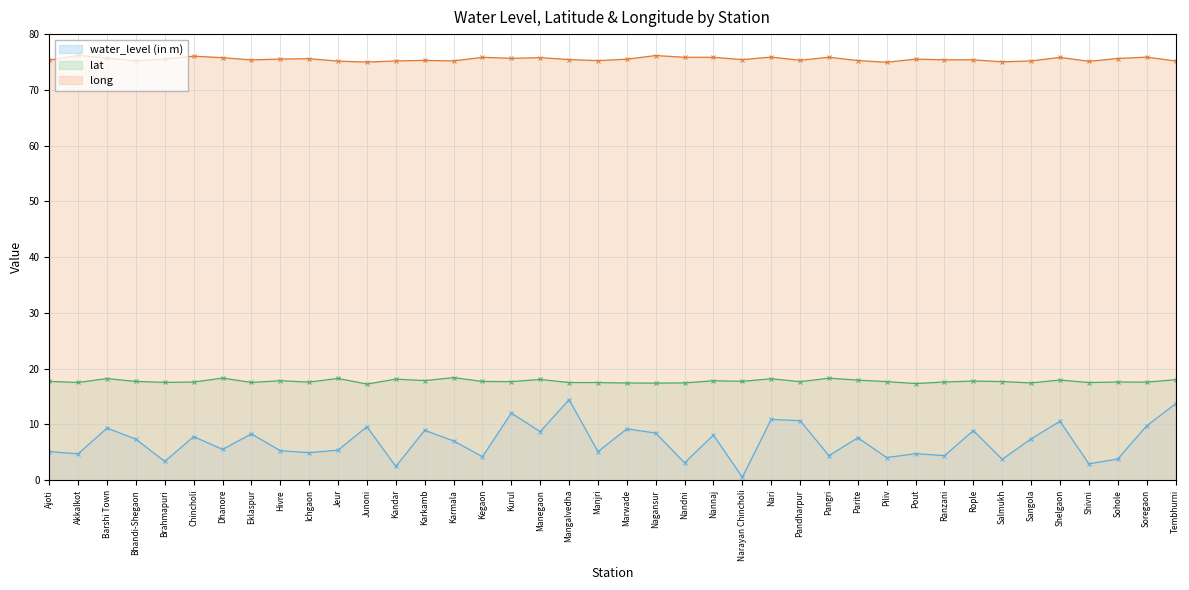

True or false: water_level (in m) and long intersect in this chart.

False